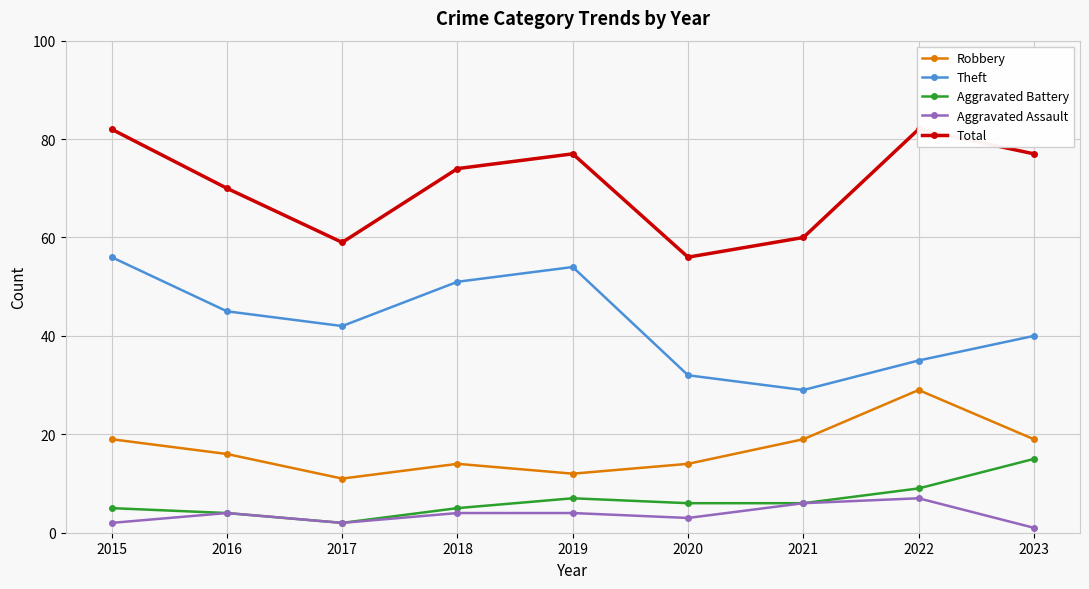

Rank the series by their maximum value, from highest to lowest.

Total, Theft, Robbery, Aggravated Battery, Aggravated Assault